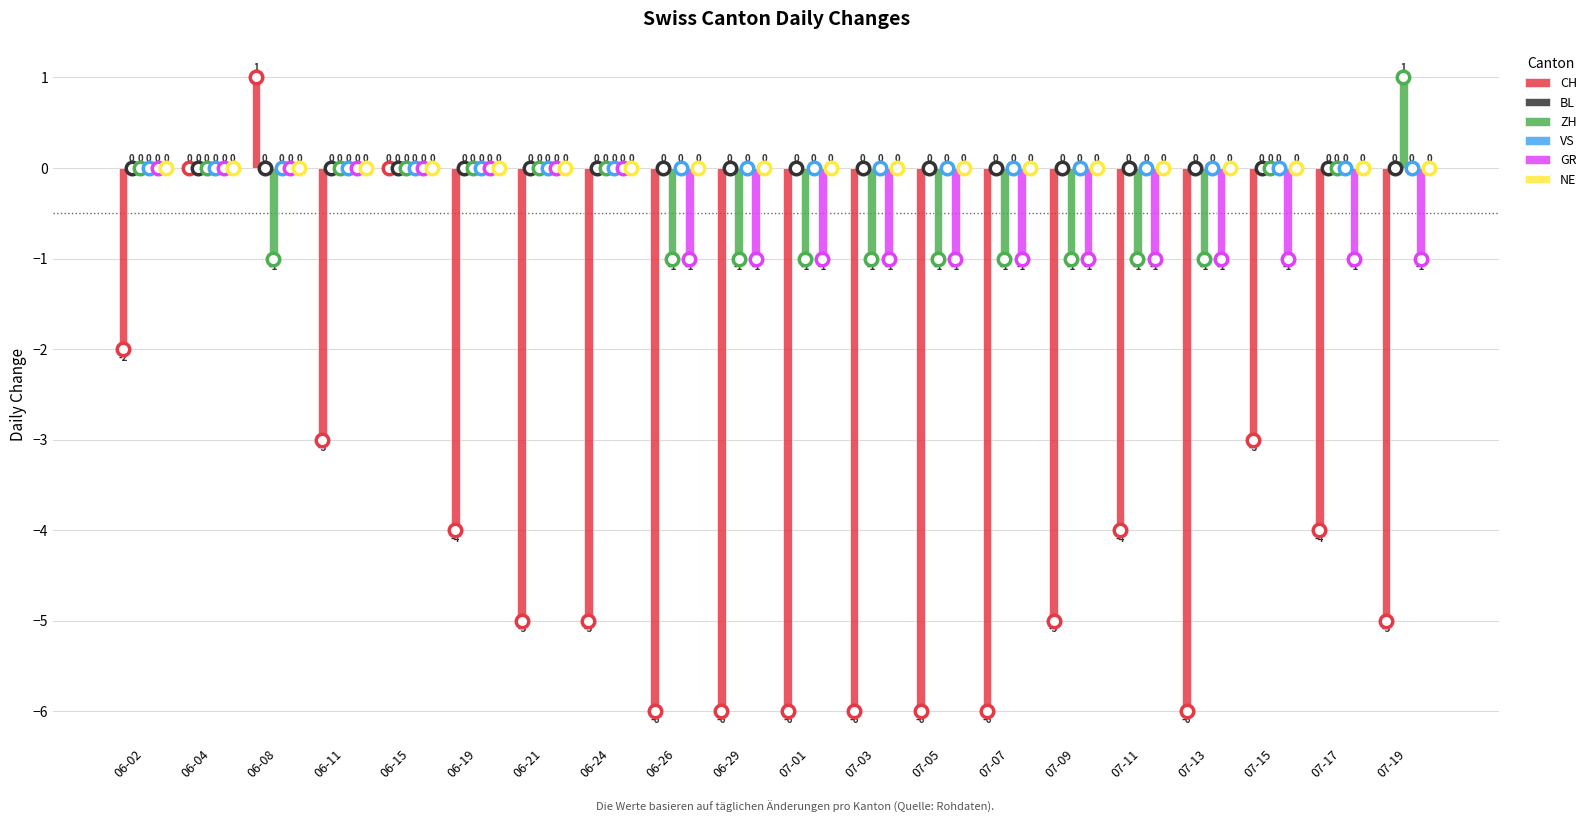

What position from the right is 07-19?

1